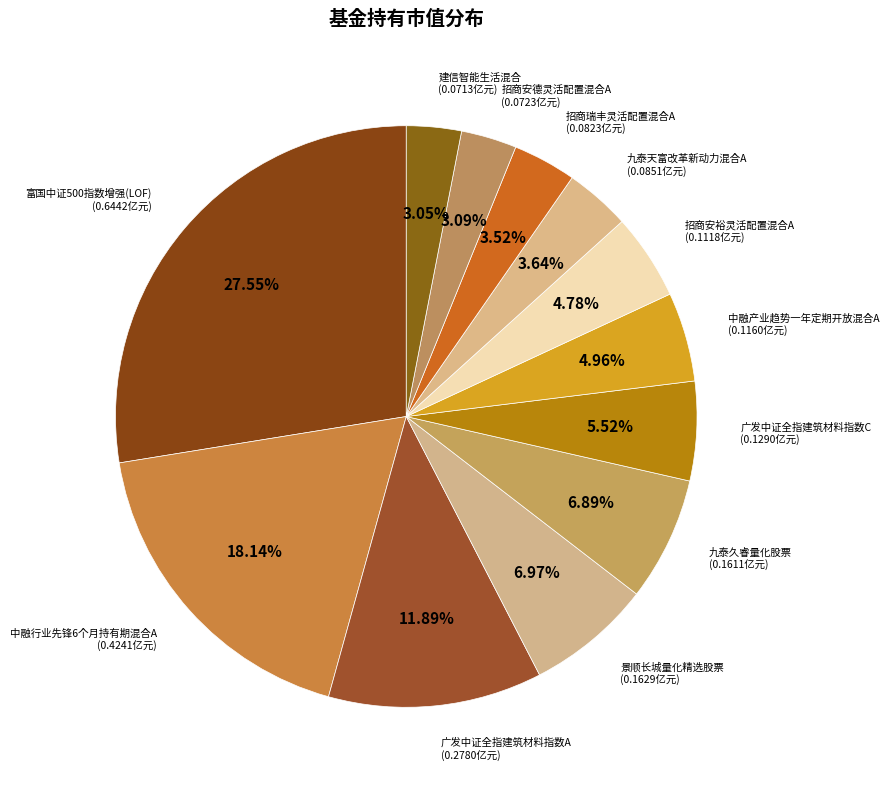

The 富国中证500指数增强(LOF) slice represents 18% of the pie. True or false?

False